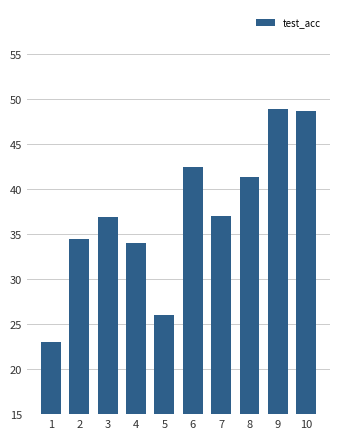

What is the value of the 6th bar from the left?

42.5